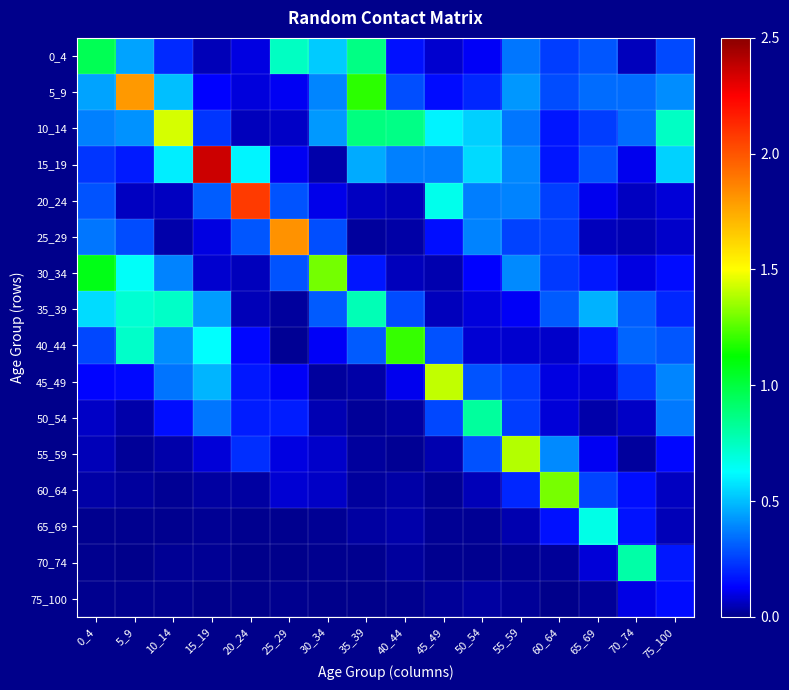

Which series changed the most between 45_49 and 55_59?

55_59